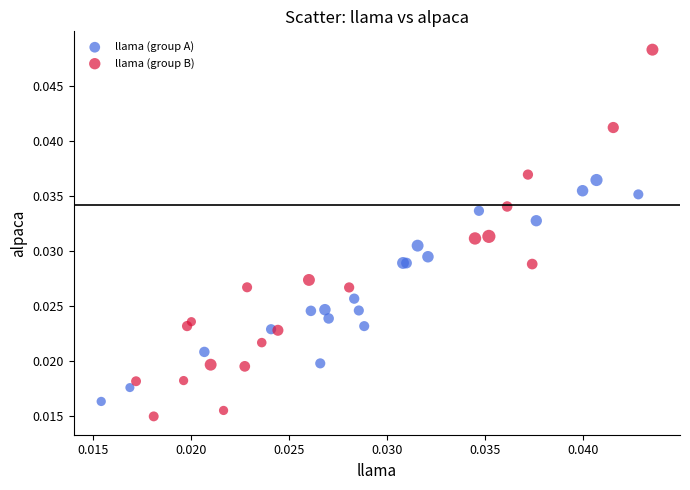

Which series reaches the maximum Y coordinate?

llama (group B)